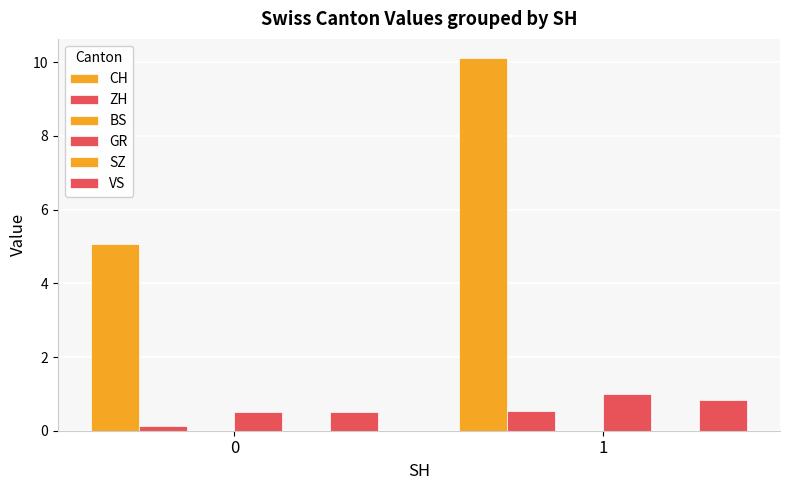

How many bars are there in total?

12